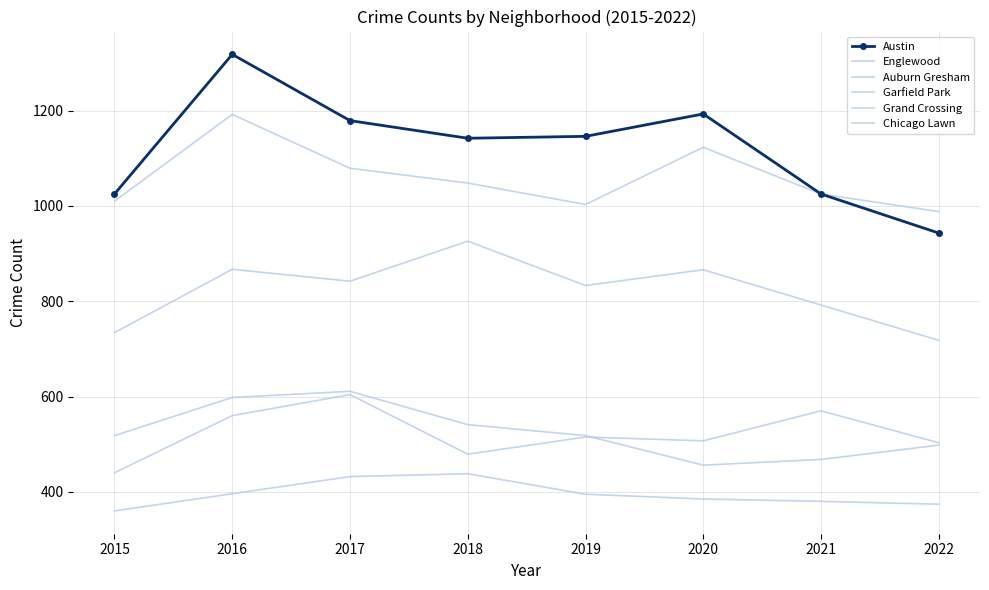

Which category has the highest value in the Englewood series?

2016